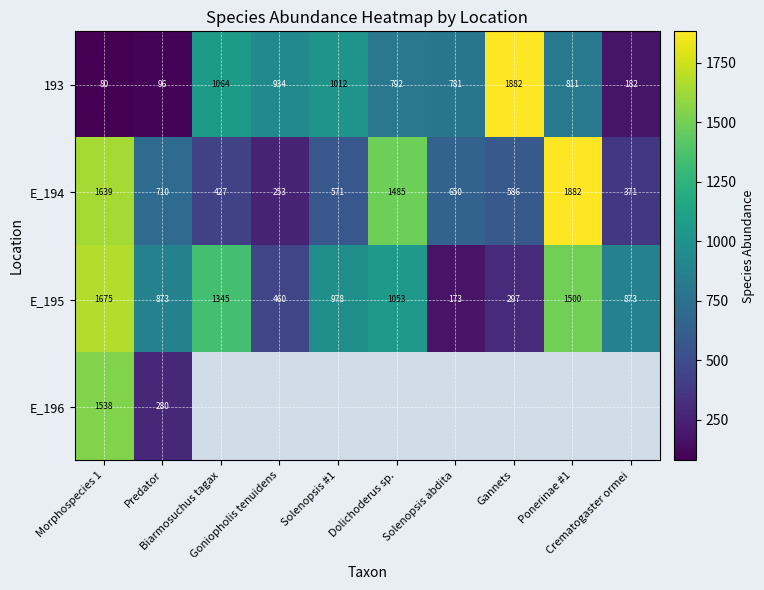

Which label corresponds to the largest value in the chart?

Gannets